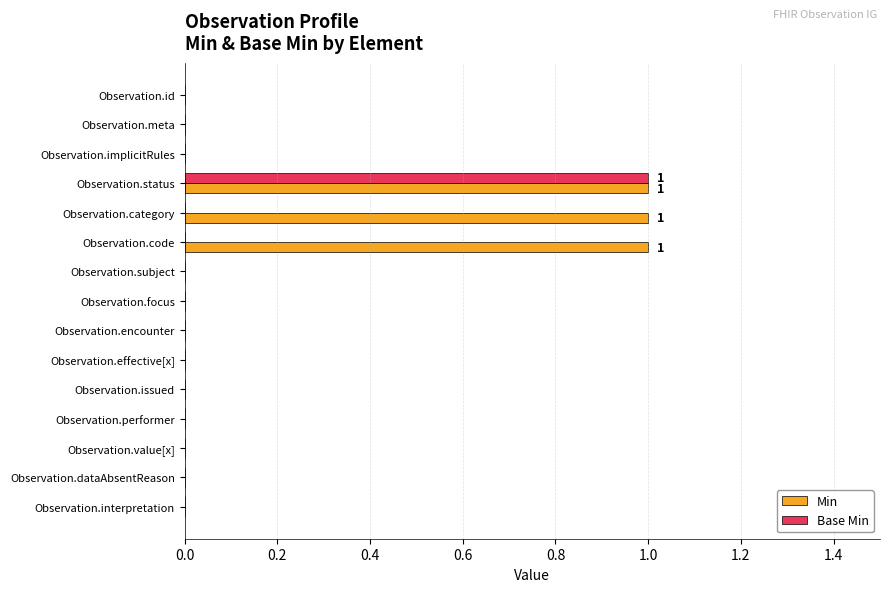

Is the value of Base Min at Observation.implicitRules greater than the value of Min at Observation.status?

No